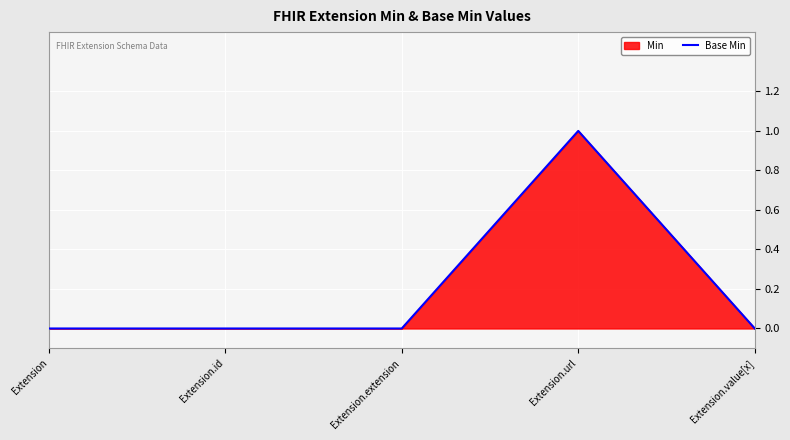

Where is the data nearest to the value 0?

Extension